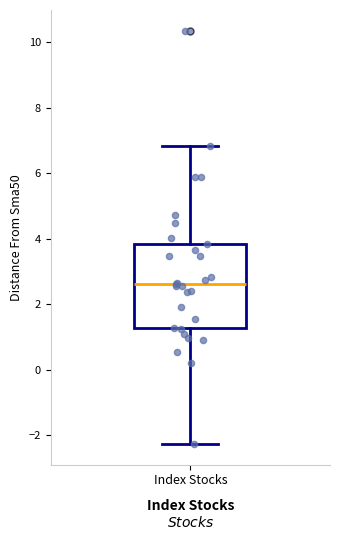

Read this box plot against the y-axis: the position of the median line, the range covered by the box, and the ends of both whiskers. The values are not printed on the chart, so give them approximately, as read against the axis.

median 2.6, box 1.2 to 3.8, whiskers -2.2 to 6.8